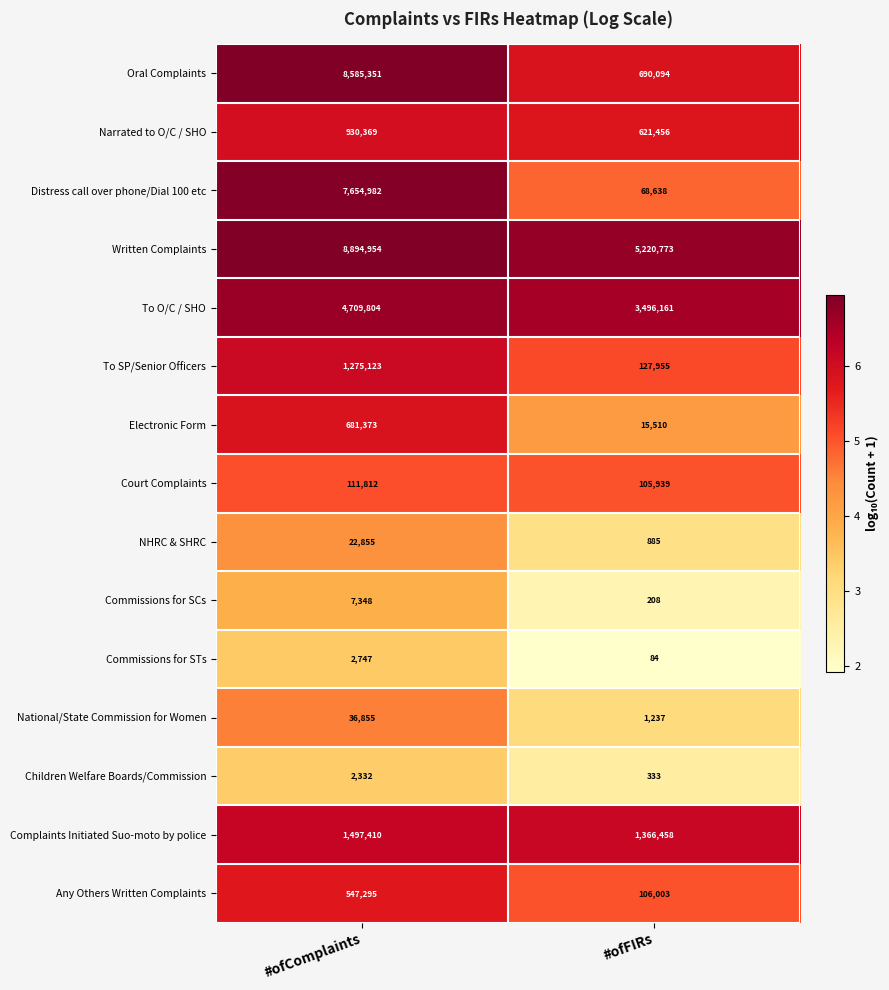

What is the difference between the Distress call over phone/Dial 100 etc values at #ofComplaints and #ofFIRs?

7586344